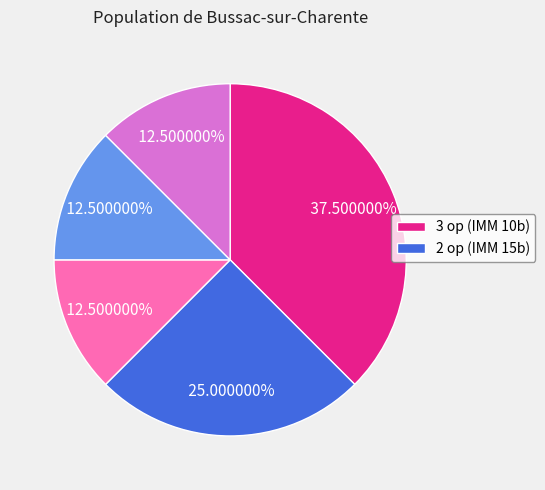

Is there a majority slice in this chart?

No